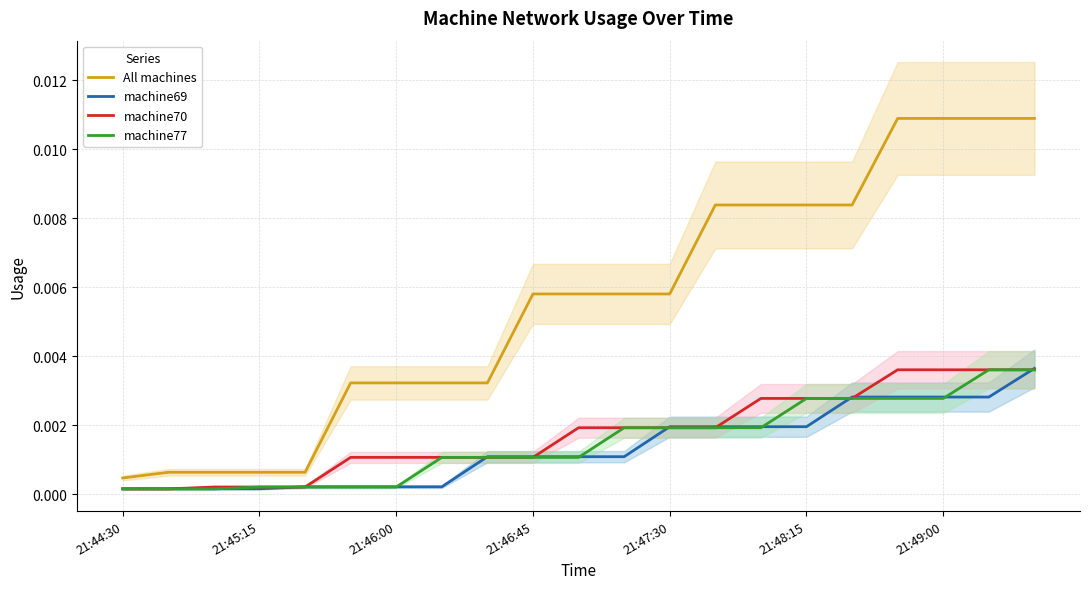

True or false: machine77 and All machines intersect in this chart.

False